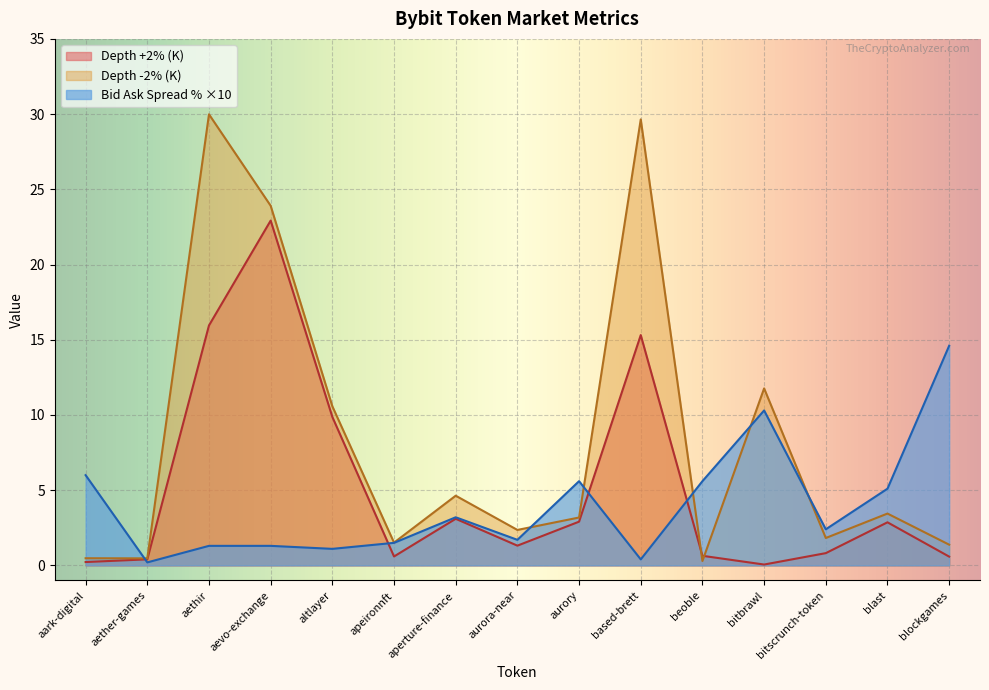

Where does the Bid Ask Spread Percentage series first go above 2?

aark-digital